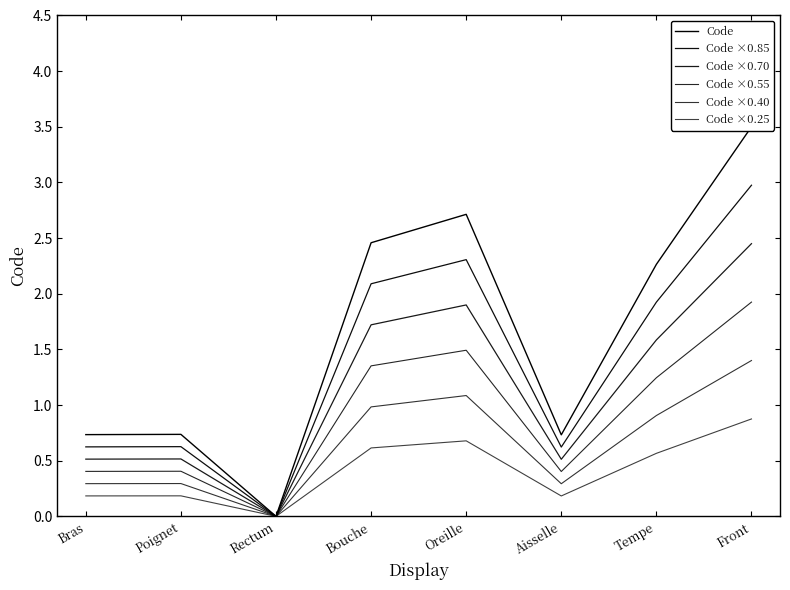

List the series in order of their overall mean, lowest first.

Code ×0.25, Code ×0.40, Code ×0.55, Code ×0.70, Code ×0.85, Code